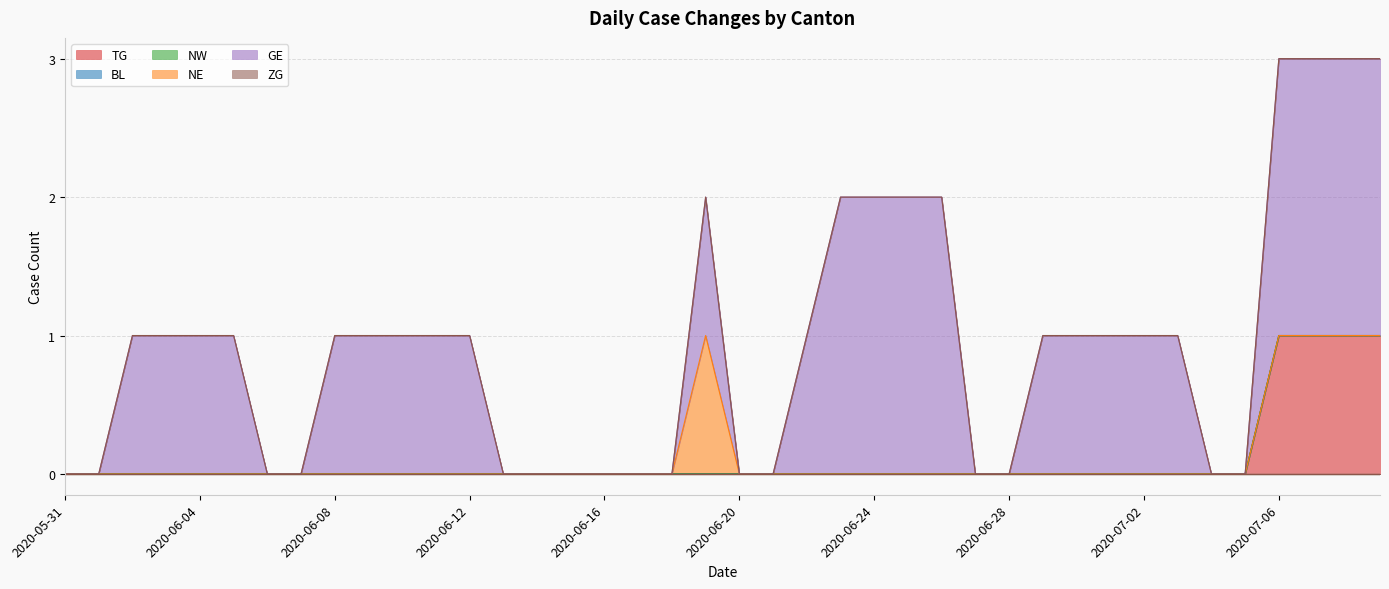

List the series in order of their peak value, lowest first.

BL, NW, ZG, TG, NE, GE